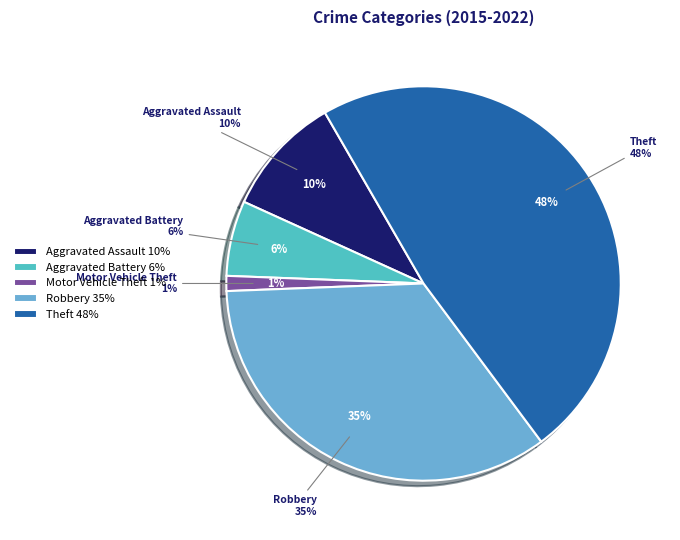

How many segments does this pie chart have?

5